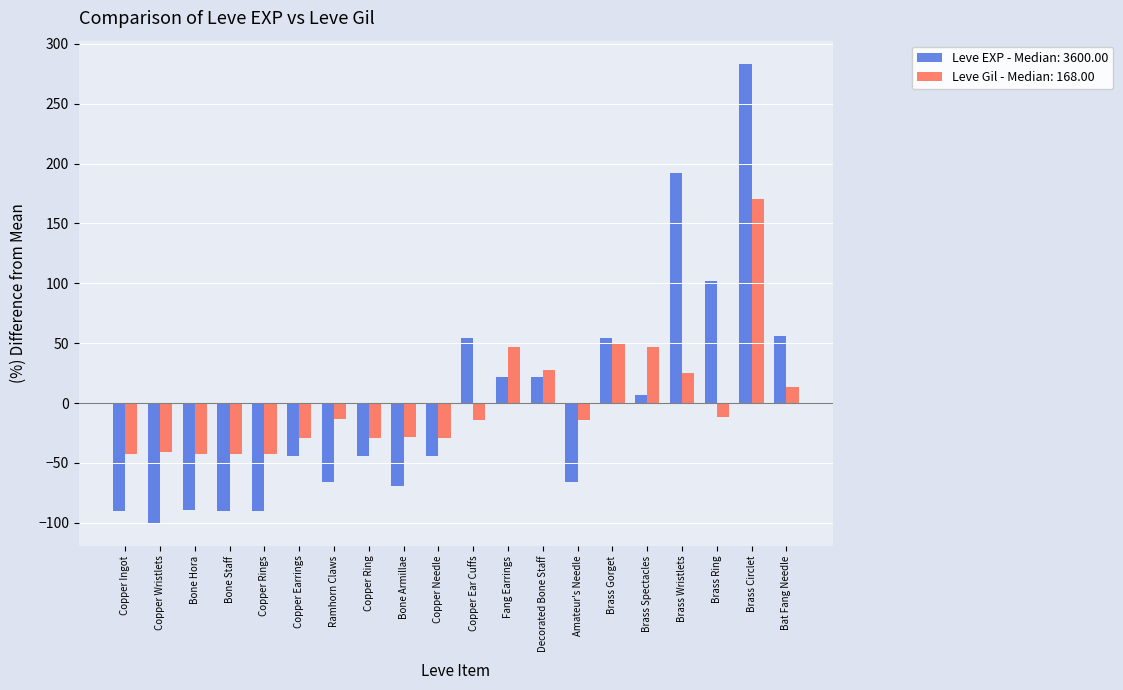

The Leve Gil - Median: 168.00 series shows 45.3 at Decorated Bone Staff. True or false?

False